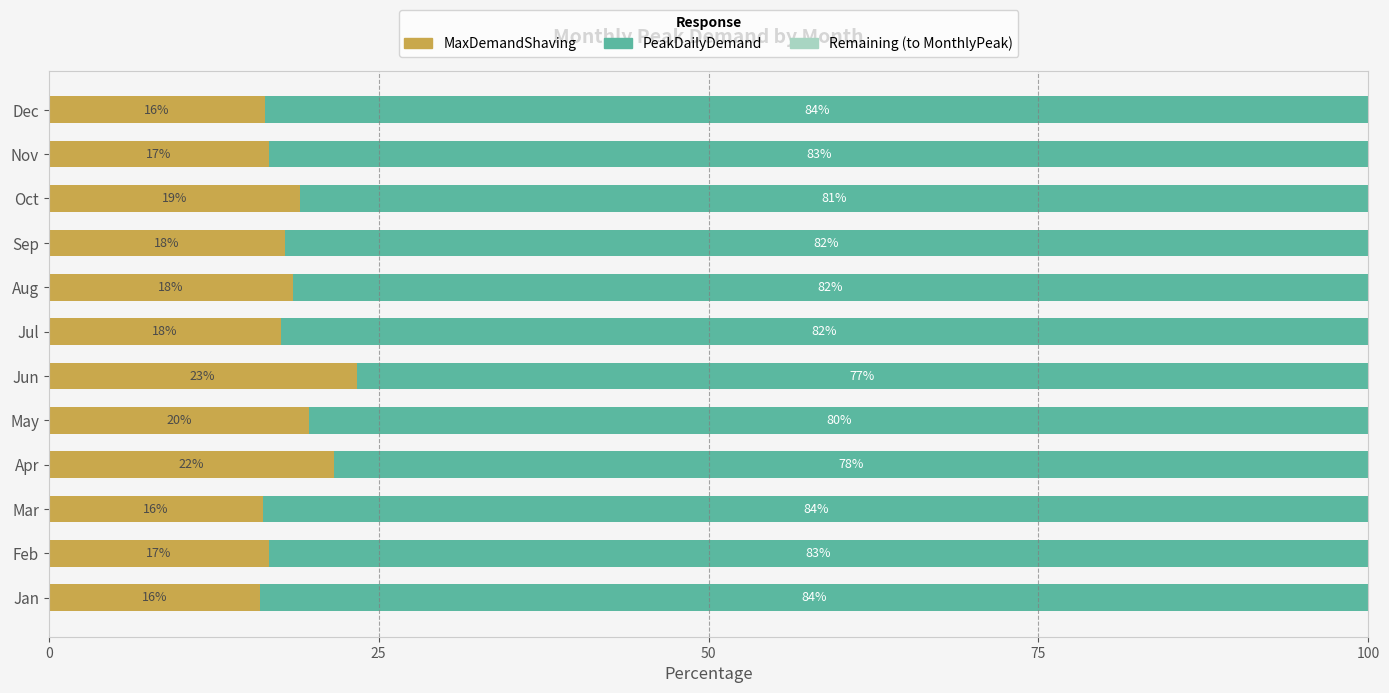

What is the total value across all series at Feb?

100.0